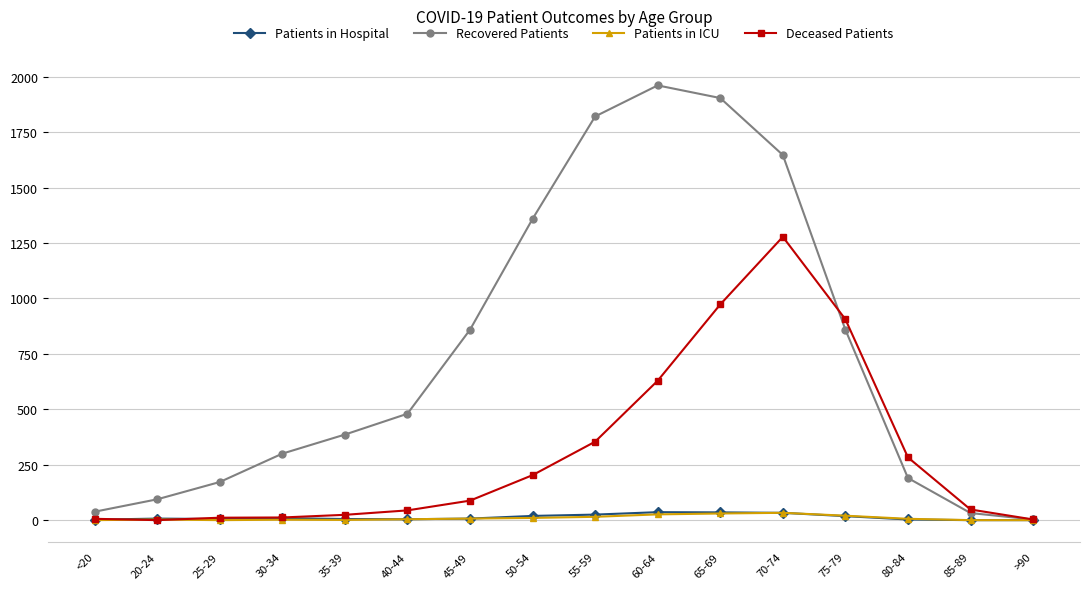

What are all the series names shown in the legend?

Patients in Hospital, Recovered Patients, Patients in ICU, Deceased Patients